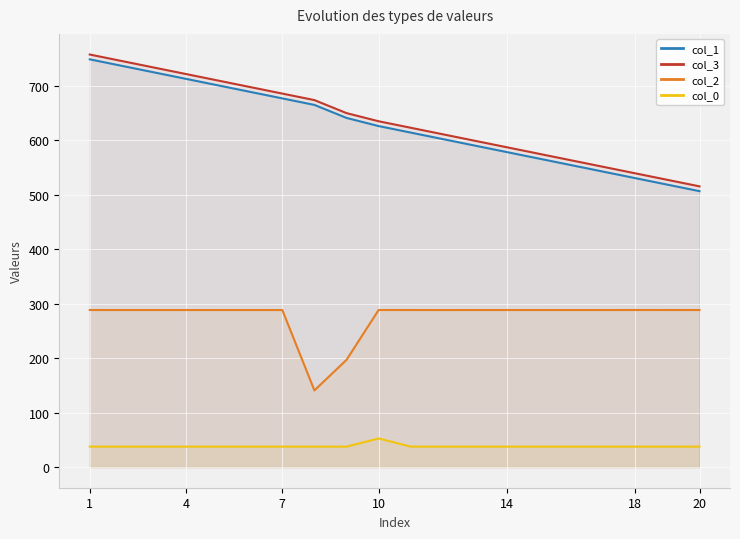

What is the difference between the highest and lowest values at 7?

648.3